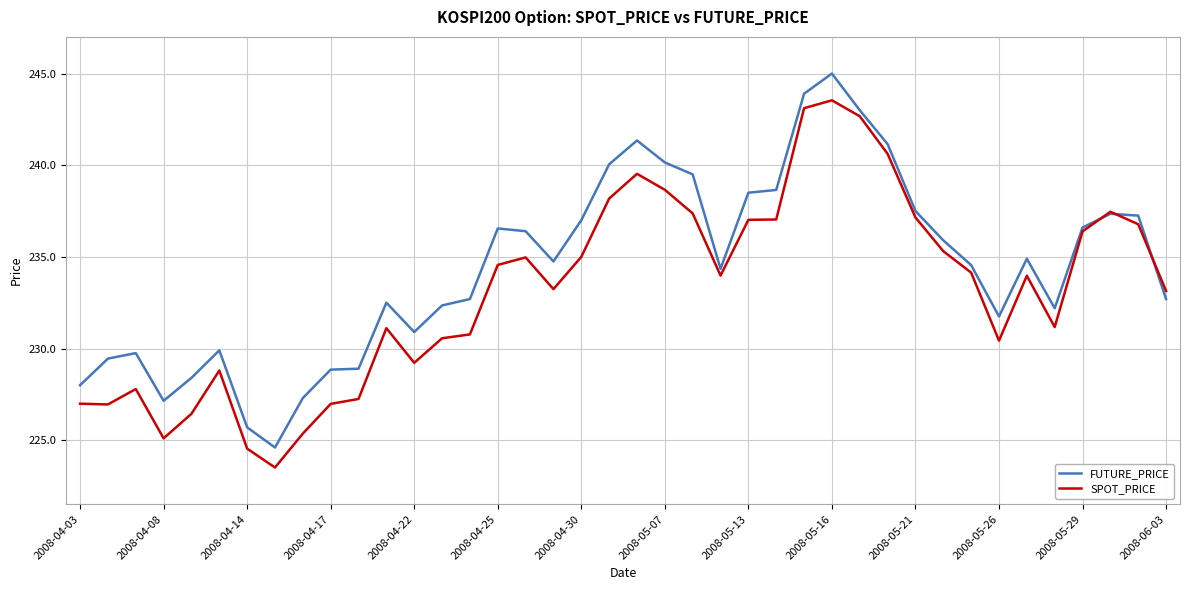

True or false: FUTURE_PRICE and SPOT_PRICE cross at least once.

True